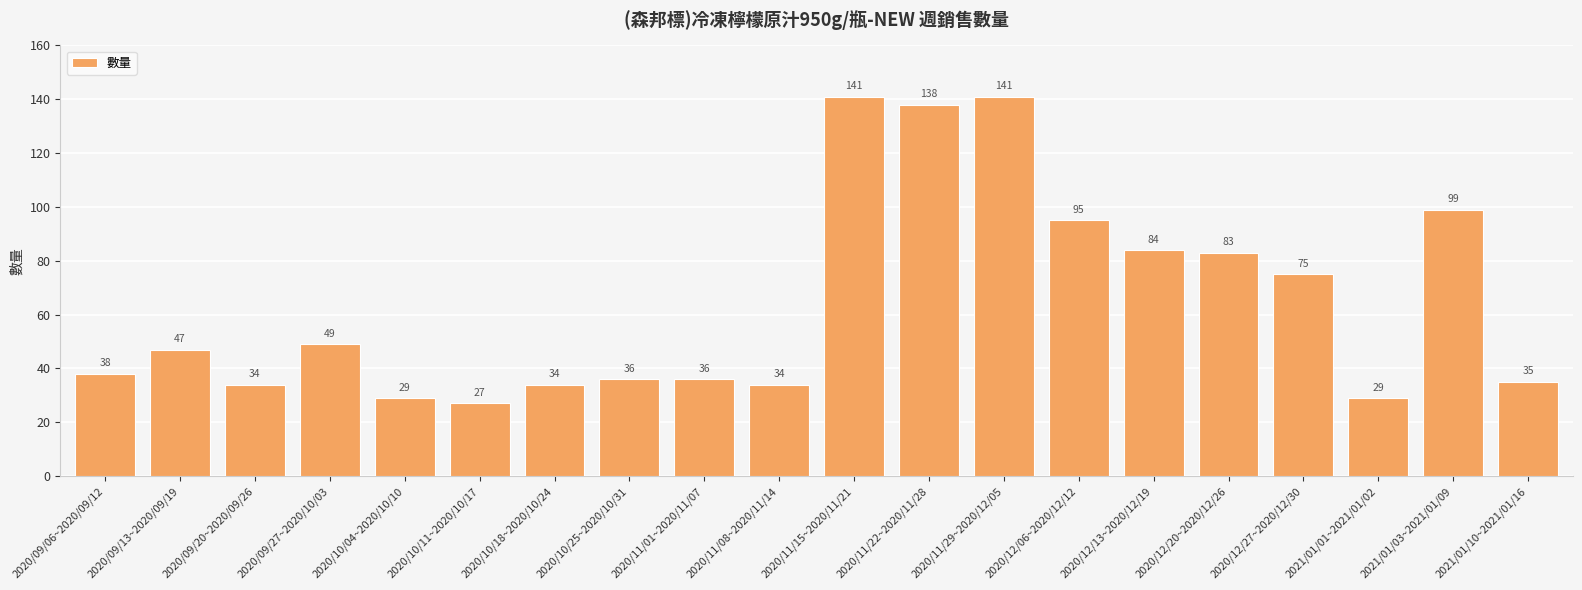

What is the difference between the values at 2021/01/03~2021/01/09 and 2020/12/27~2020/12/30?

24